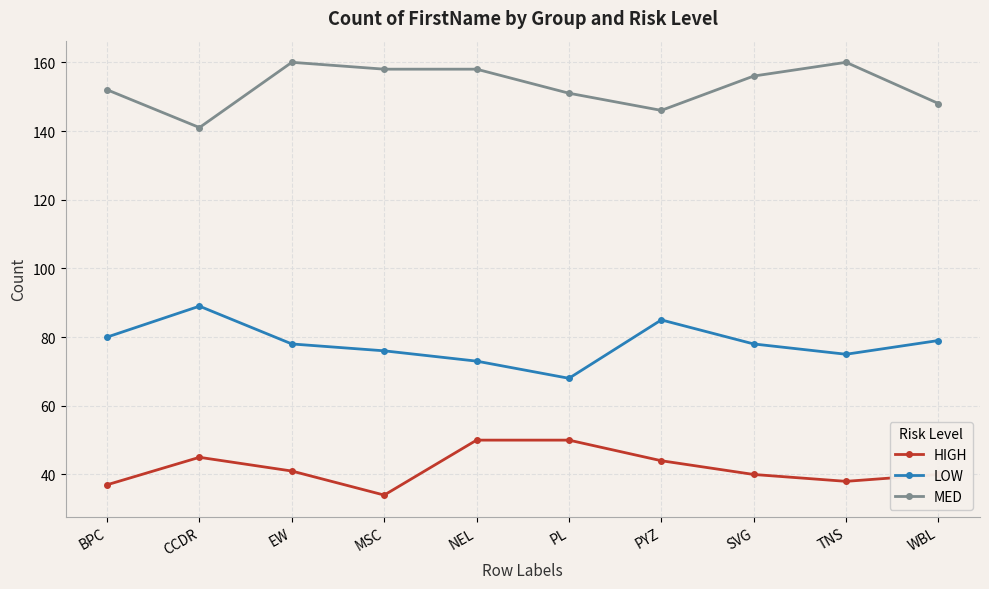

What is the difference between the maximum and minimum values in the LOW series?

21